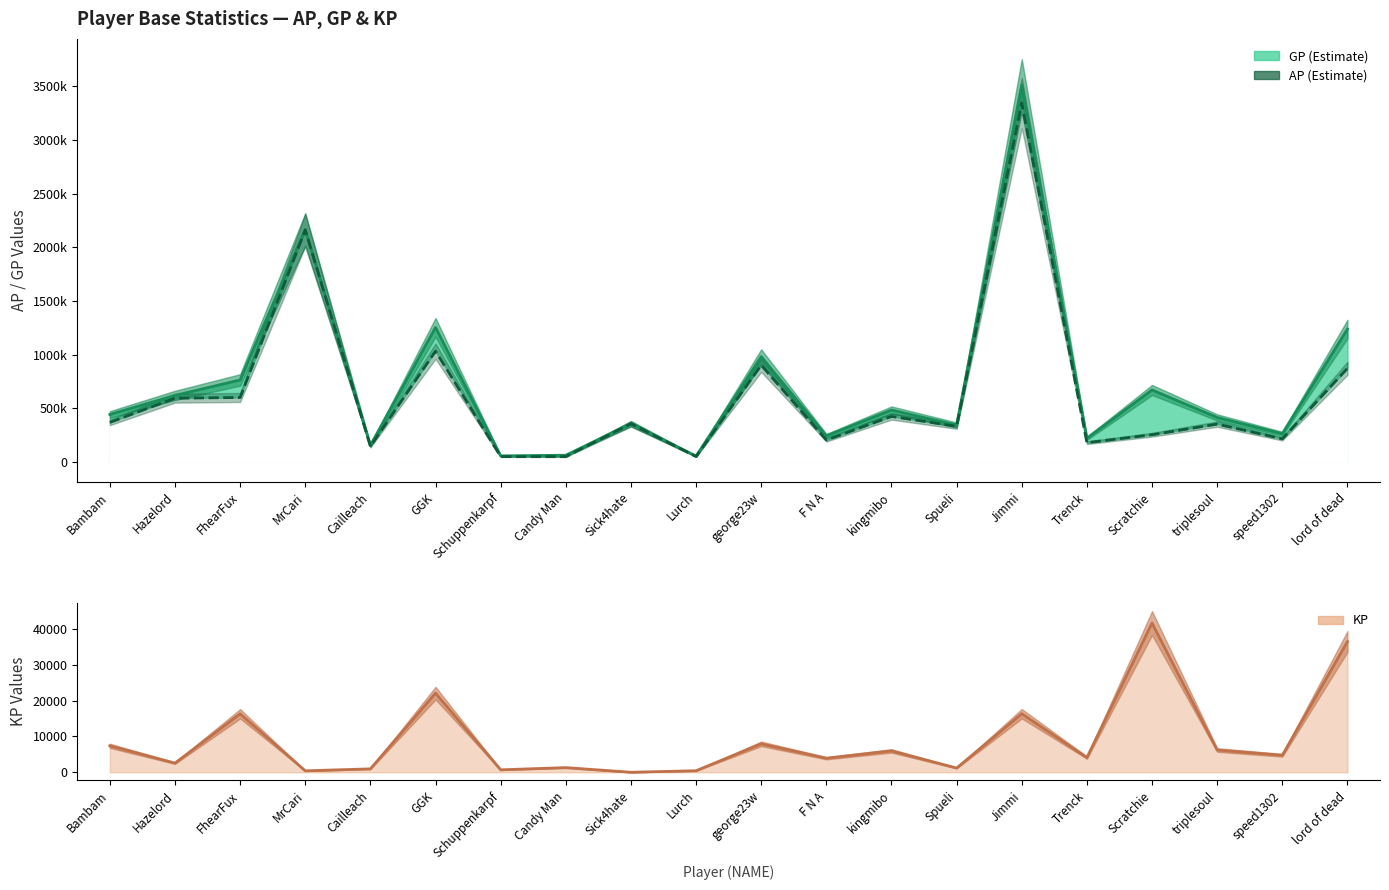

List the labels in order of GP value, smallest first.

Lurch, Schuppenkarpf, Candy Man, Cailleach, Trenck, F N A, speed1302, Spueli, Sick4hate, triplesoul, Bambam, kingmibo, Hazelord, Scratchie, FhearFux, george23w, lord of dead, GGK, MrCari, Jimmi